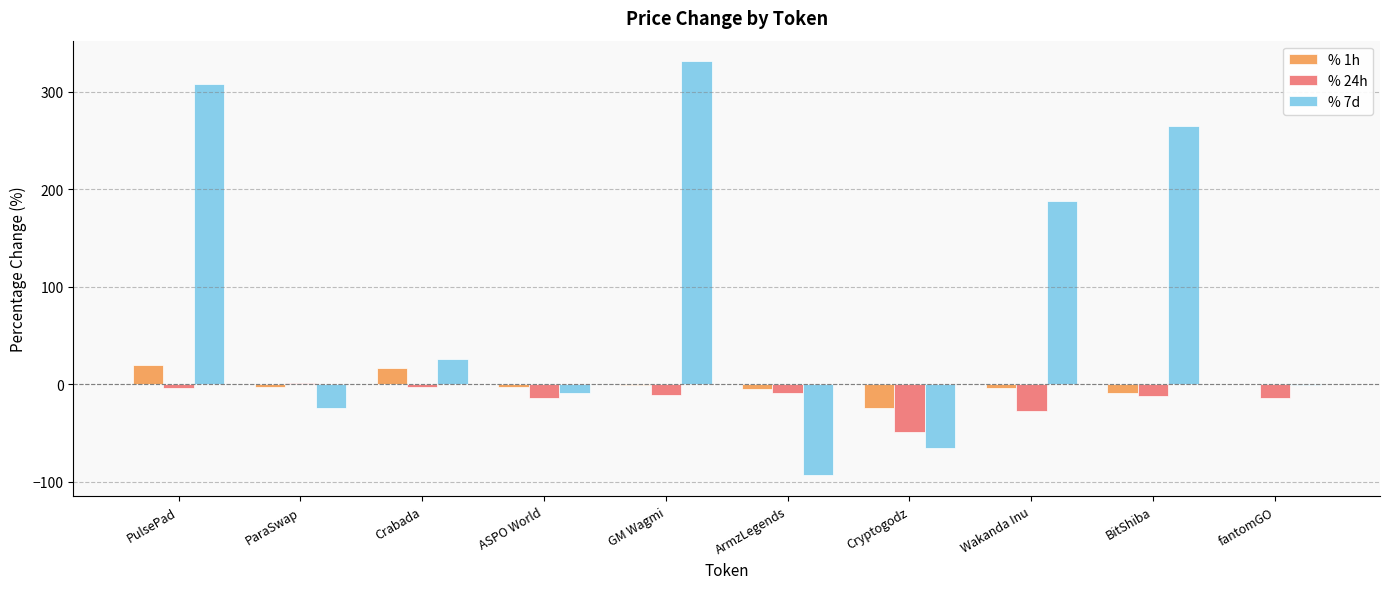

Which series has the largest total across all categories?

% 7d